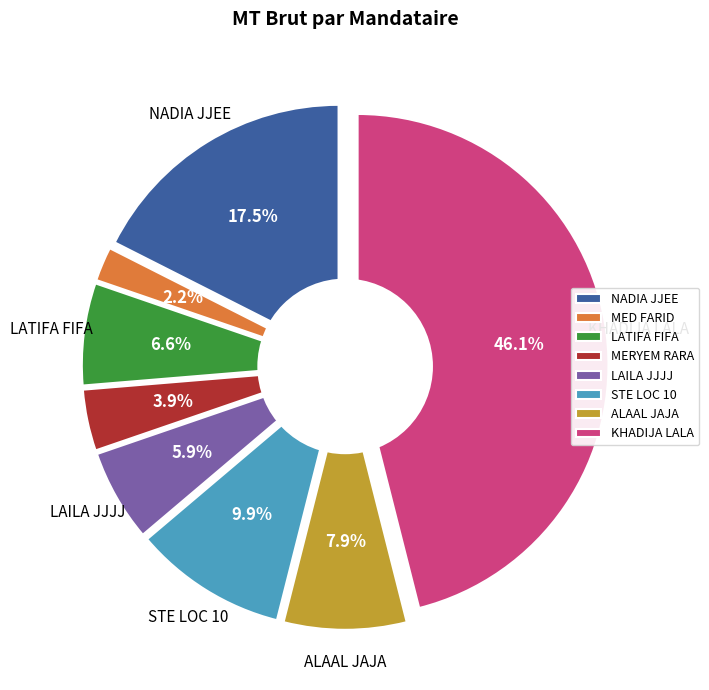

Is there a majority slice in this chart?

No